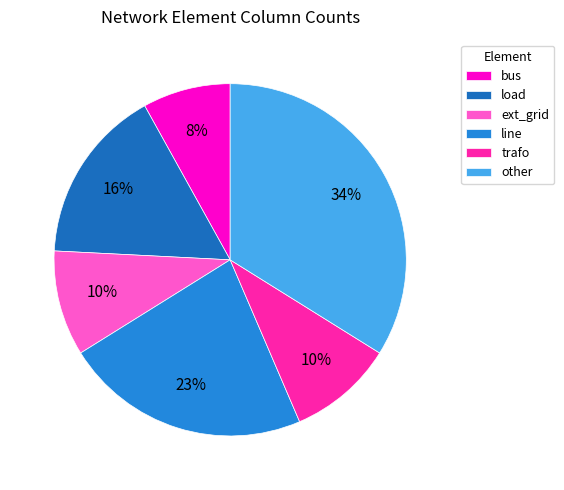

To the nearest percent, what is the difference between the largest and smallest slice percentages?

26%